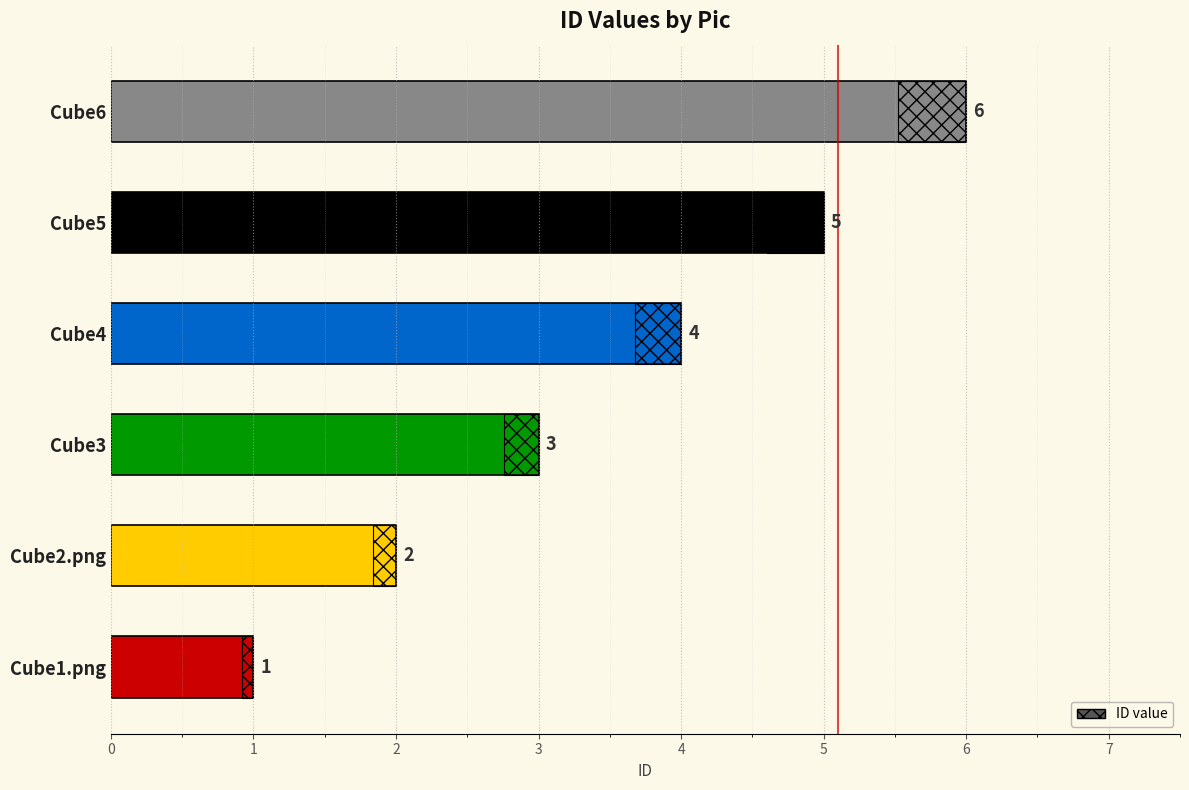

What is the approximate value at Cube1.png?

1